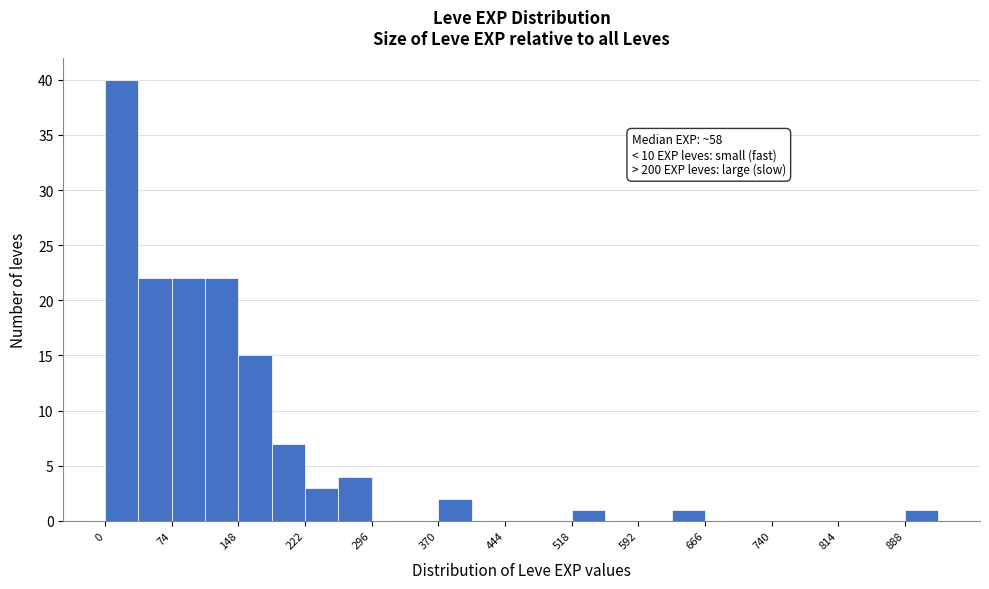

Around what value on the x-axis is the tallest bar? Give the approximate position of its centre, as read against the axis.

20